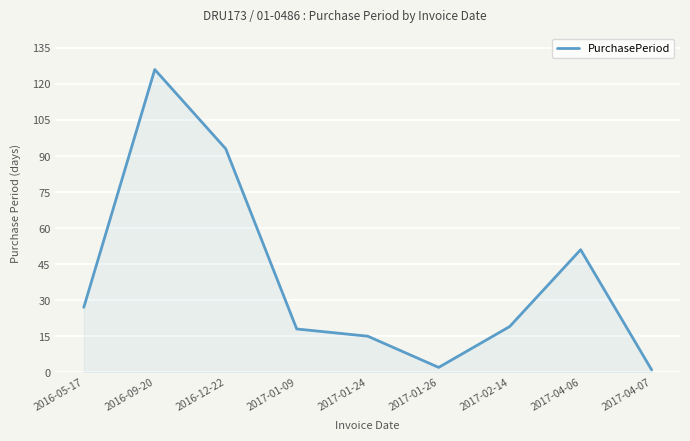

What position from the left is 2017-04-06?

8